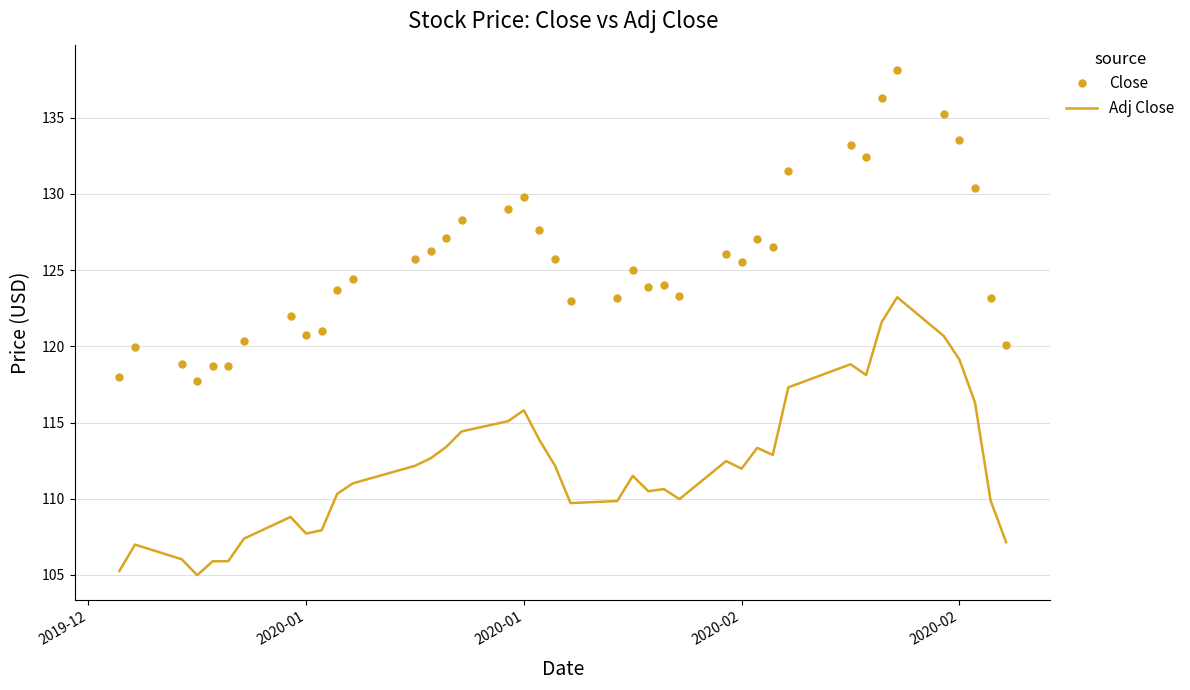

Which series has the largest range (max minus min)?

Close